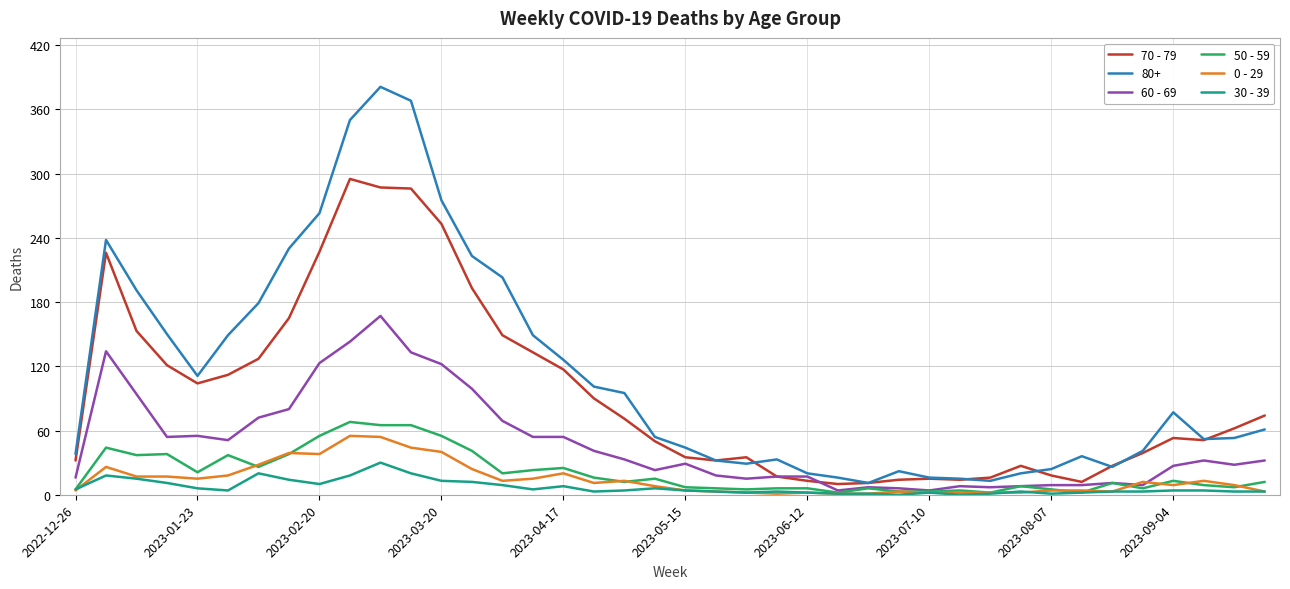

True or false: 80+ and 30 - 39 cross at least once.

False